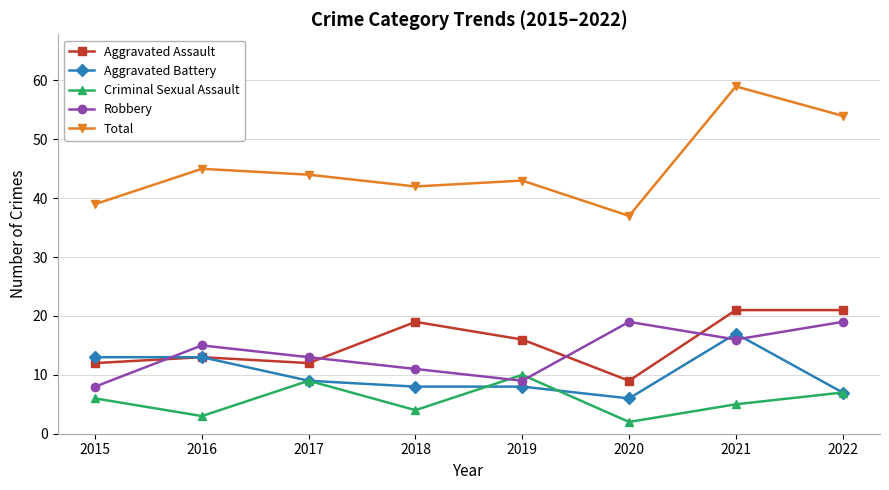

Count the number of categories in the chart.

8